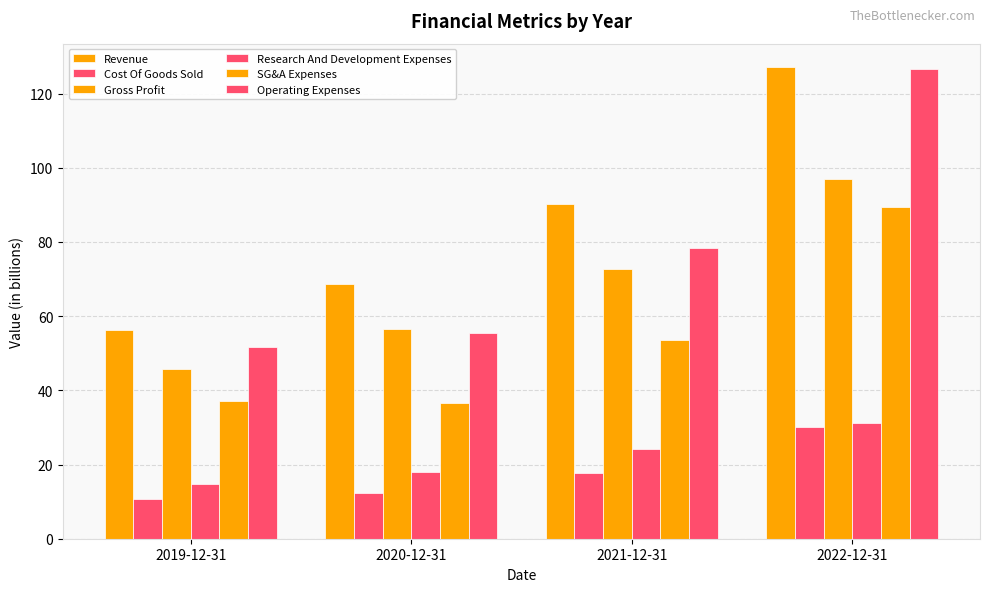

Which series changed the most between 2020-12-31 and 2022-12-31?

Operating Expenses